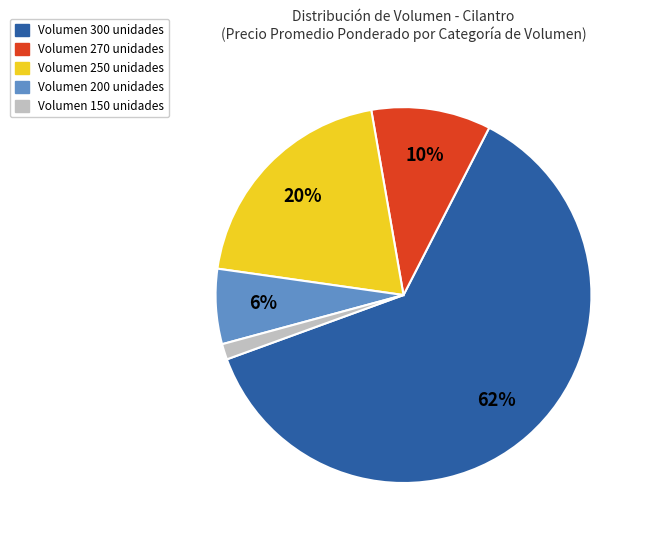

Which category has the biggest portion of the pie?

Volumen 300 unidades